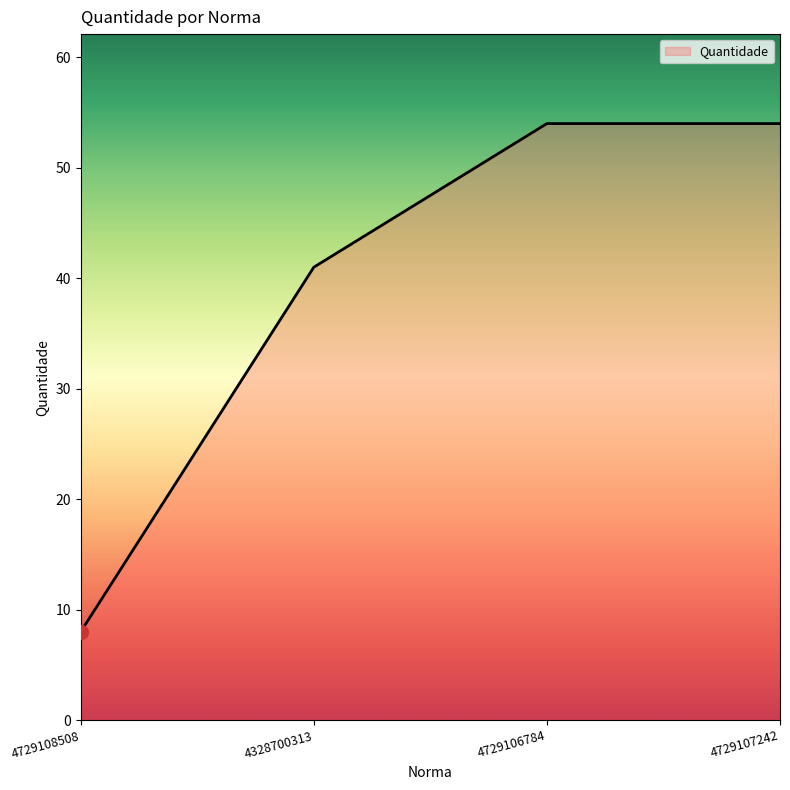

What position from the right is 4729108508?

4